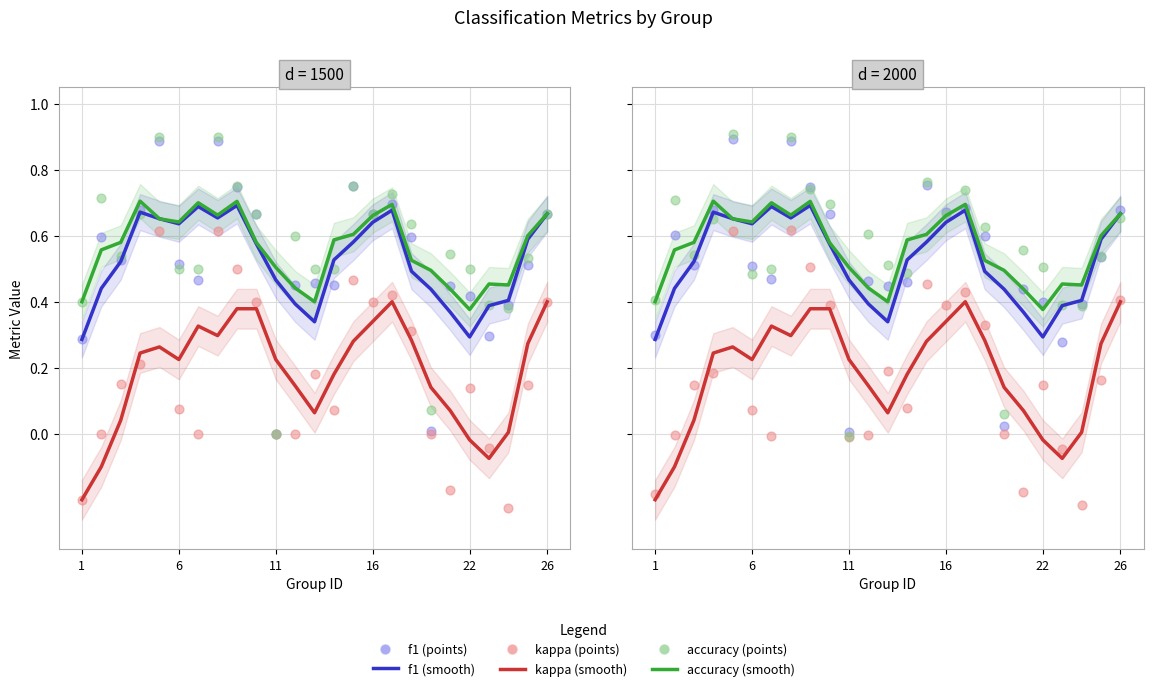

Which series has the largest total across all categories?

accuracy (smooth)